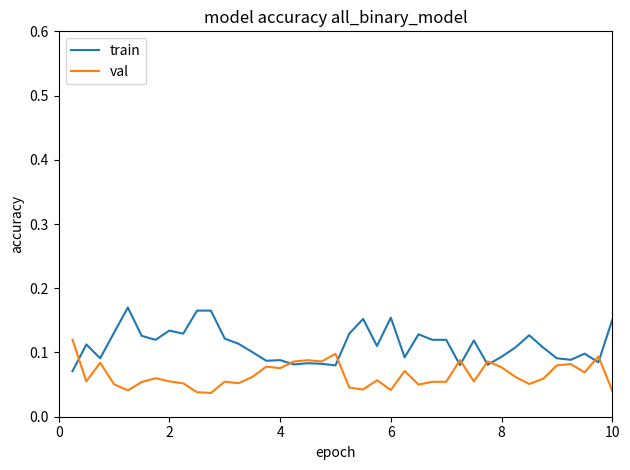

Which series ends up on top after the final intersection of train and val?

train